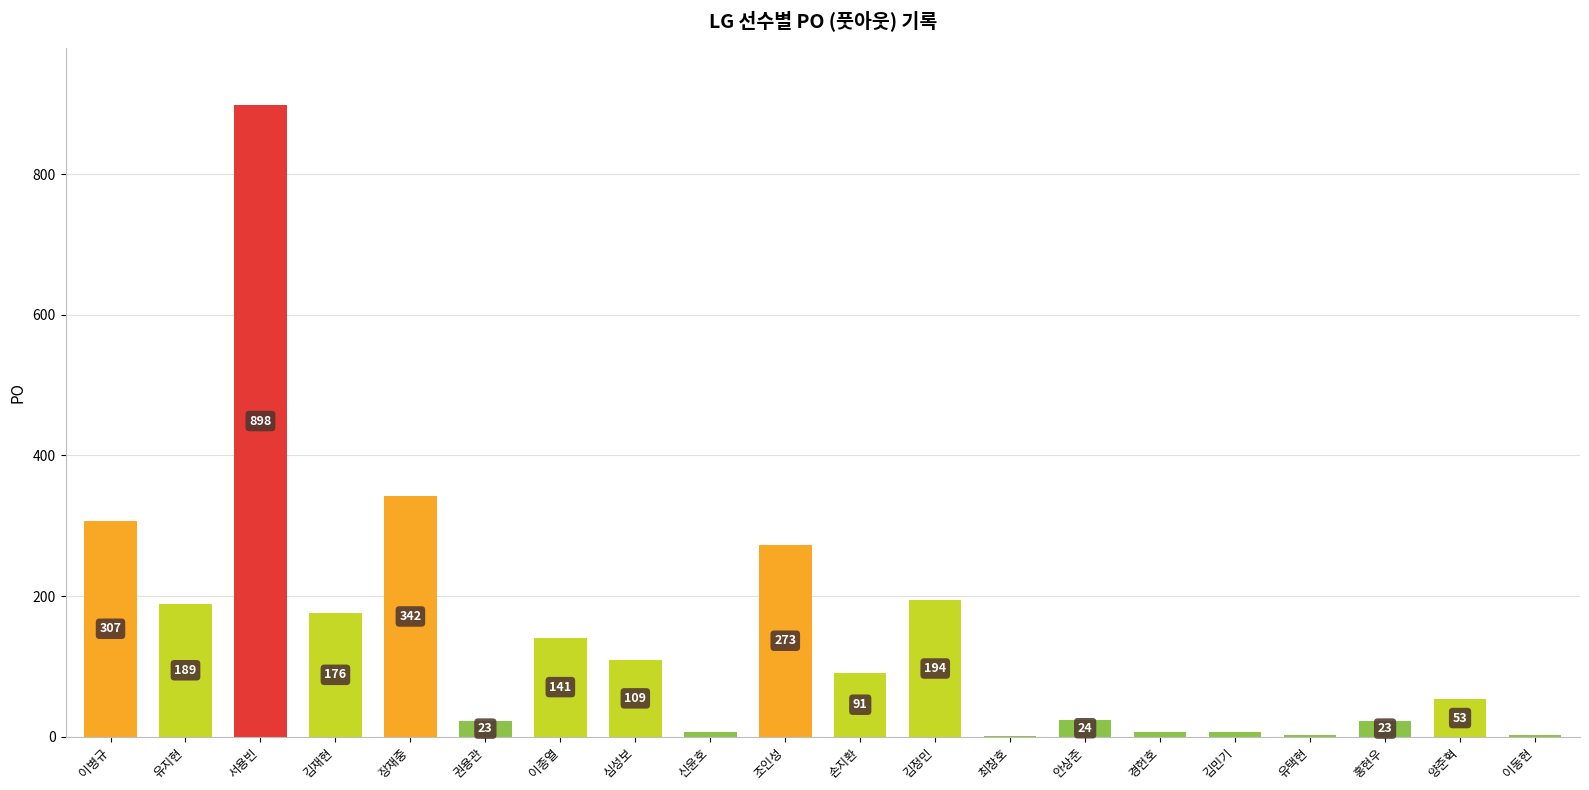

Are the bars horizontal?

No